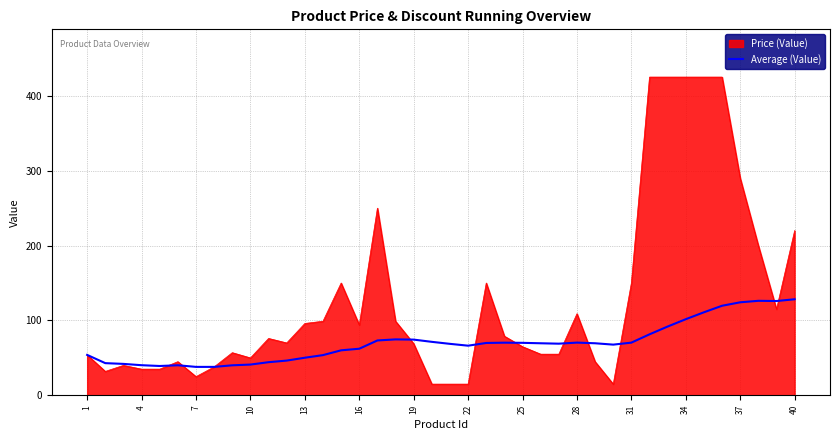

What is the minimum value for Average (Value)?

38.0